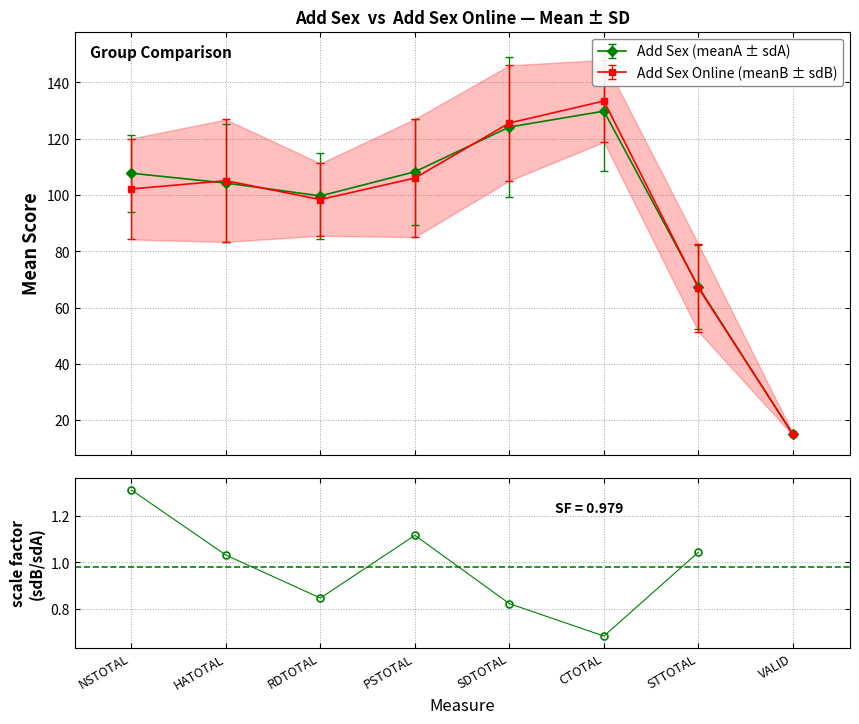

Reading right to left, list all the values displayed in this chart.

STTOTAL=1.0	CTOTAL=0.7	SDTOTAL=0.8	PSTOTAL=1.1	RDTOTAL=0.8	HATOTAL=1.0	NSTOTAL=1.3